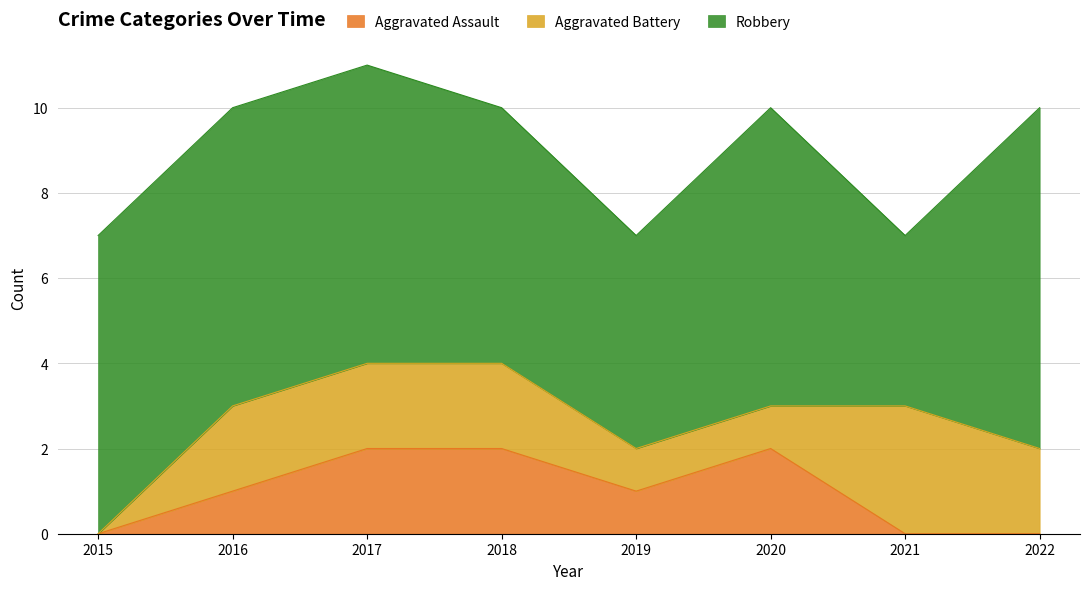

How many distinct data groups are displayed?

3